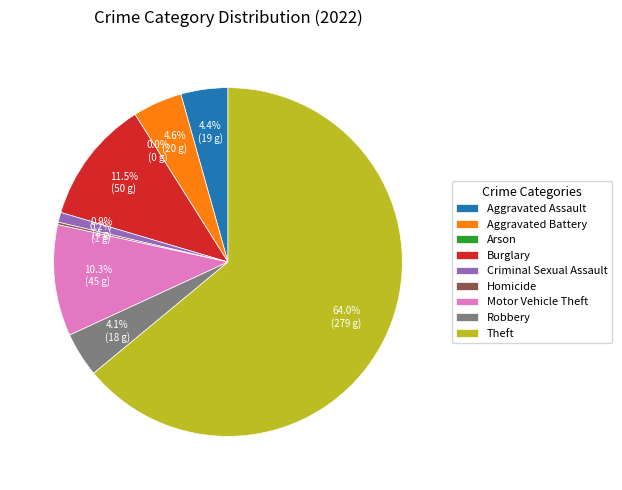

Rank the categories by value from highest to lowest.

Theft, Burglary, Motor Vehicle Theft, Aggravated Battery, Aggravated Assault, Robbery, Criminal Sexual Assault, Homicide, Arson